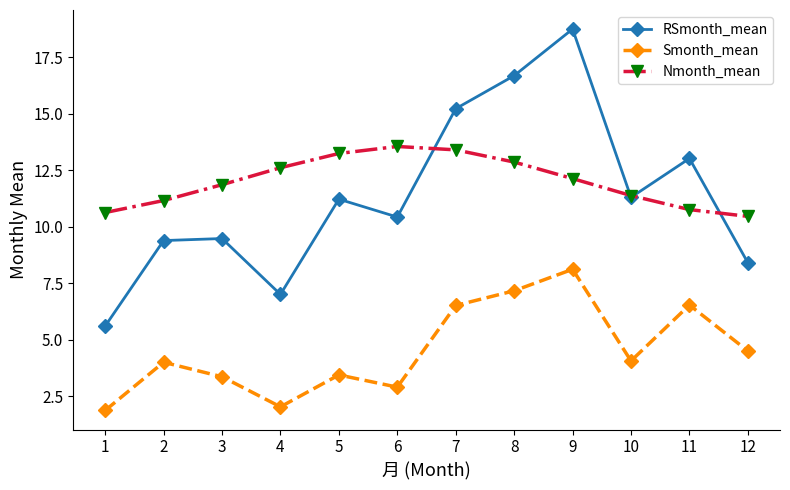

Which series has the largest range (max minus min)?

RSmonth_mean